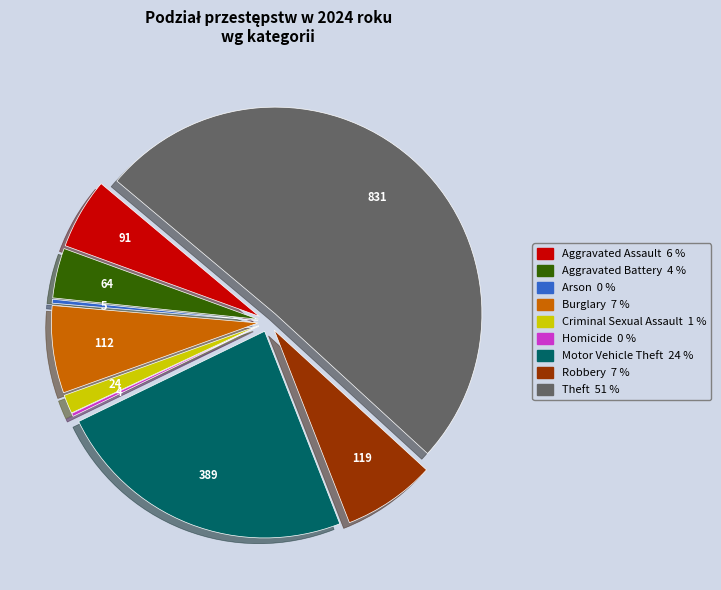

Which has a higher value, Arson or Criminal Sexual Assault?

Criminal Sexual Assault